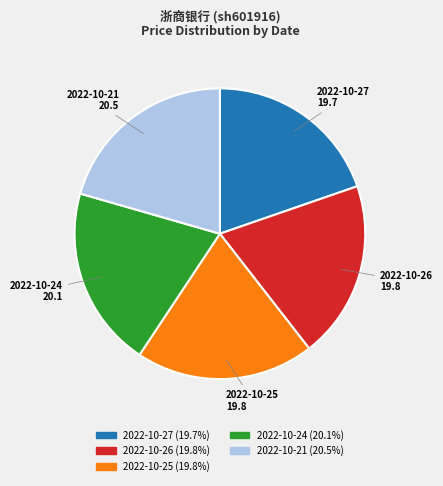

Is the sum of 2022-10-25 and 2022-10-26 greater than half?

No